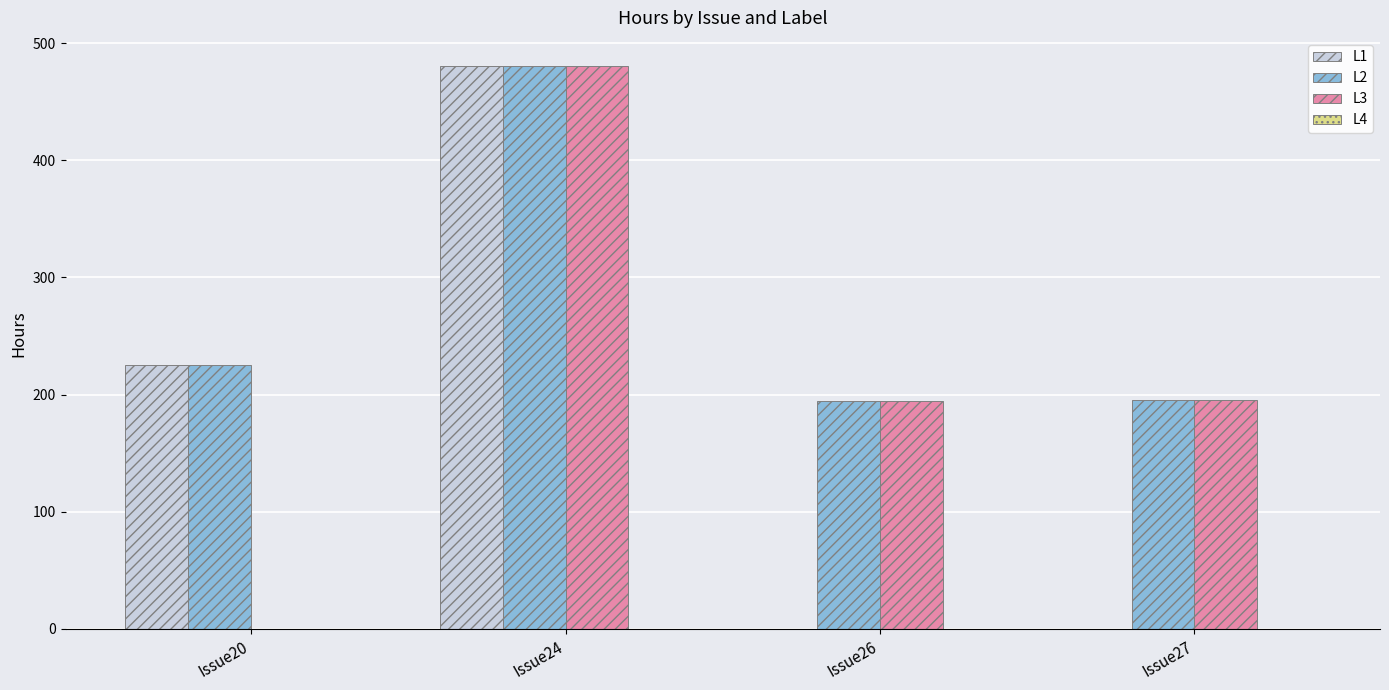

Between Issue24 and Issue27, which series saw the biggest shift?

L1